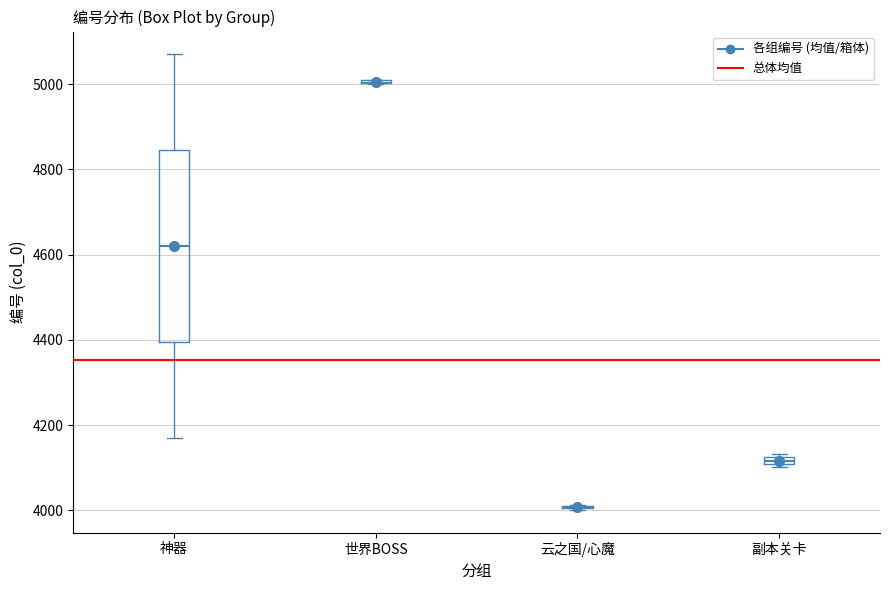

Where is the upper edge of the box for 副本关卡 on the y-axis? The values are not printed on the chart, so give them approximately, as read against the axis.

4120